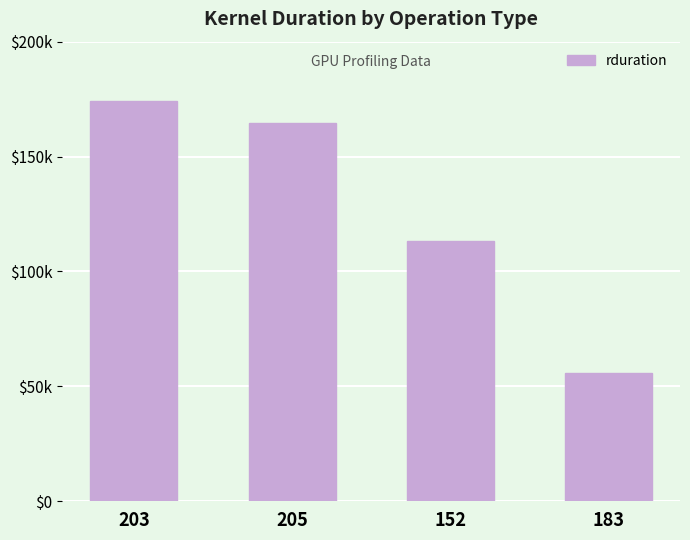

What is the label of the 1st bar from the right?

183